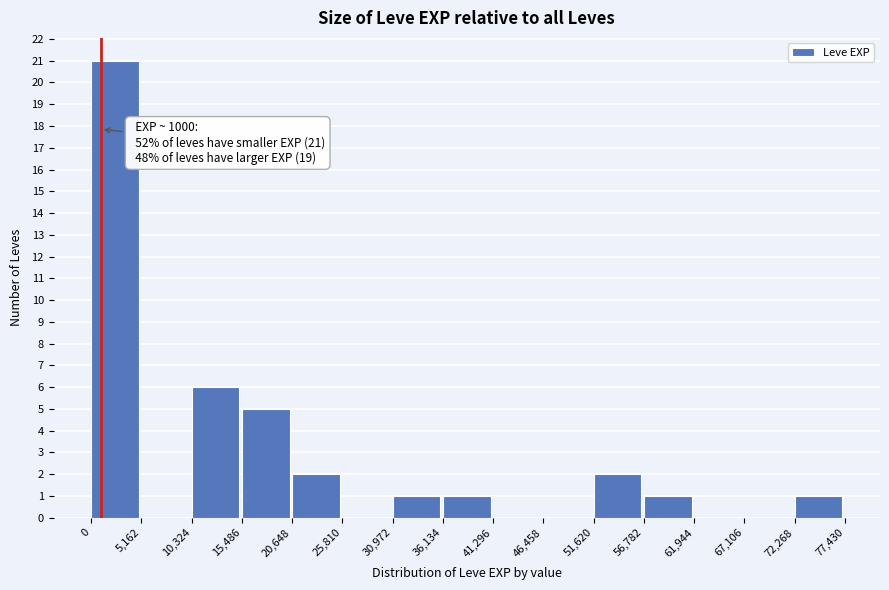

Over which range of the x-axis is the bar tallest?

0 to 5,162